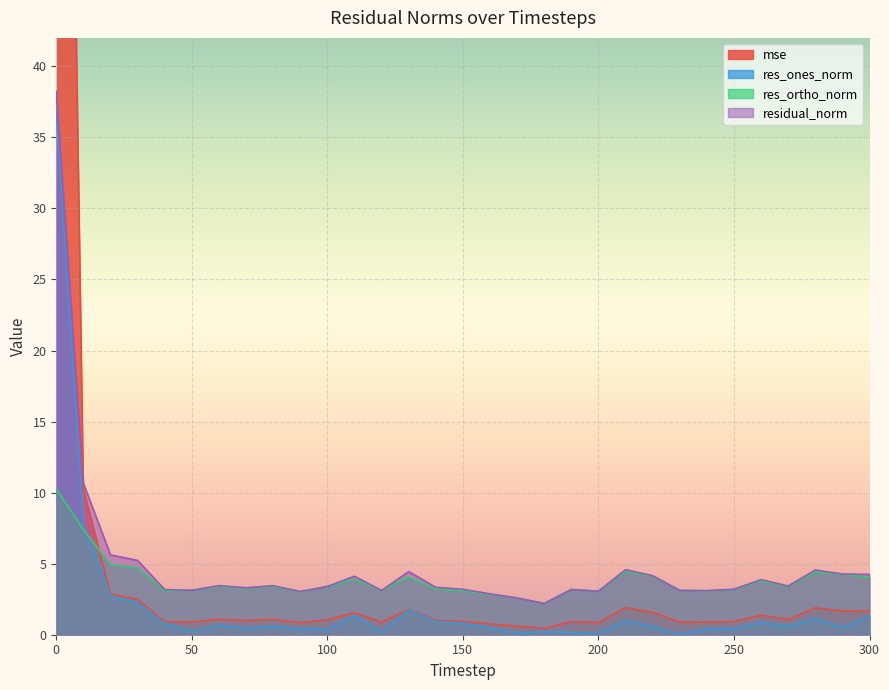

In res_ortho_norm, how many points are lower than both neighbors (excluding endpoints)?

8